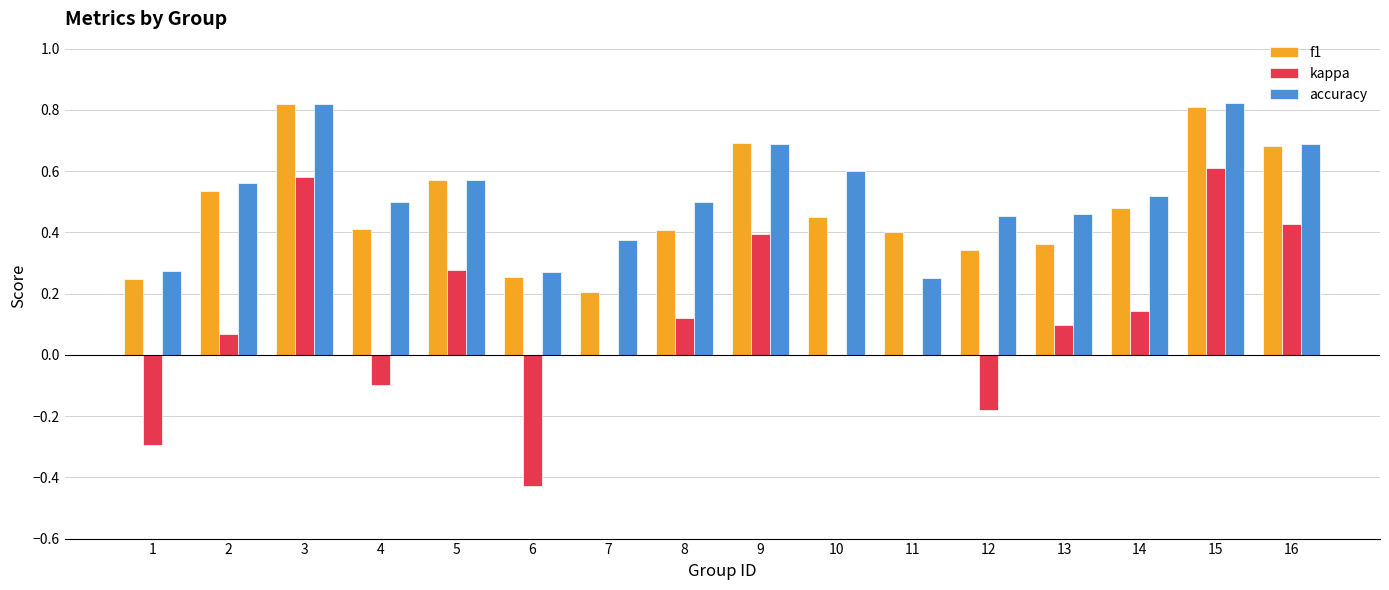

What is the sum of all kappa values?

1.7